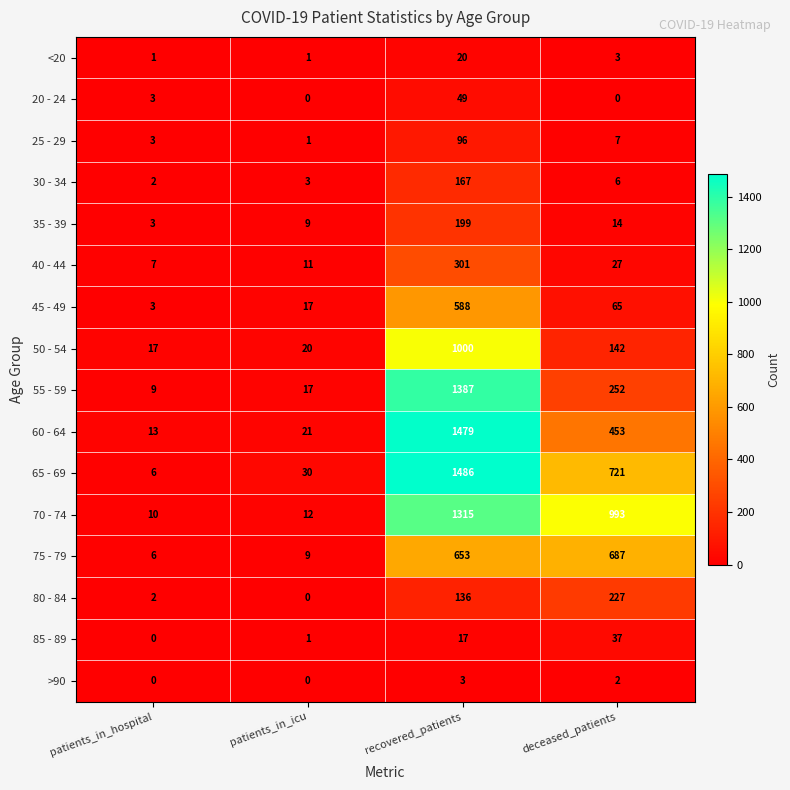

What is the maximum value for 85 - 89?

37